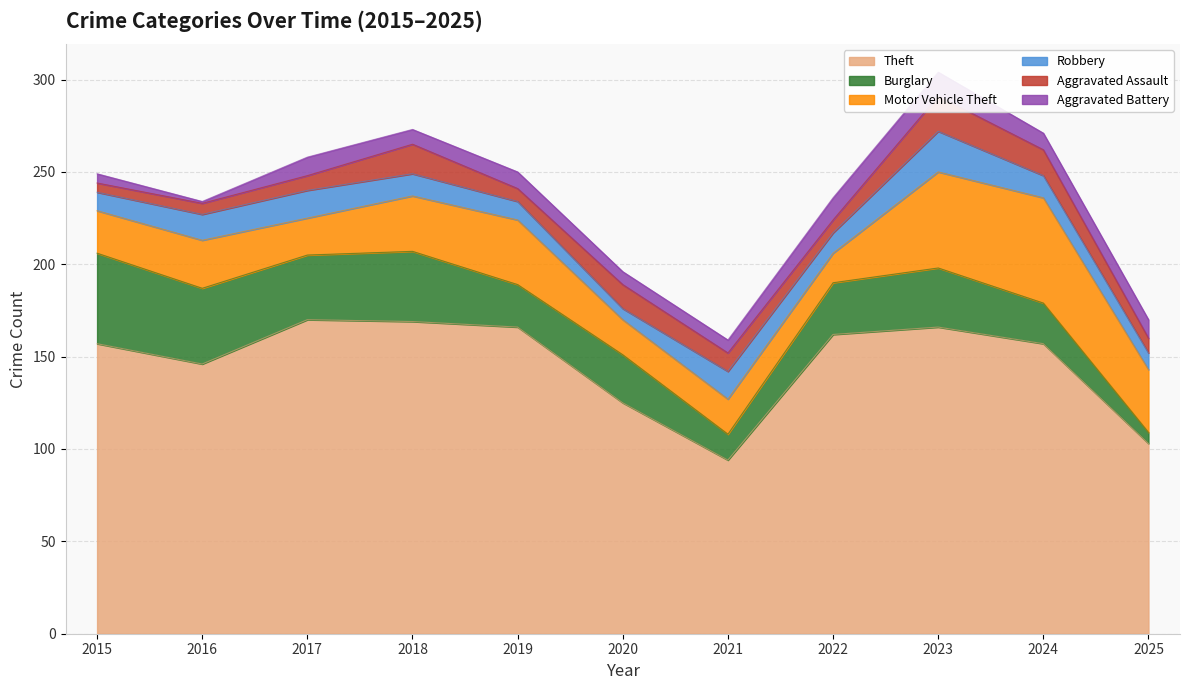

How many categories are shown in the chart?

11